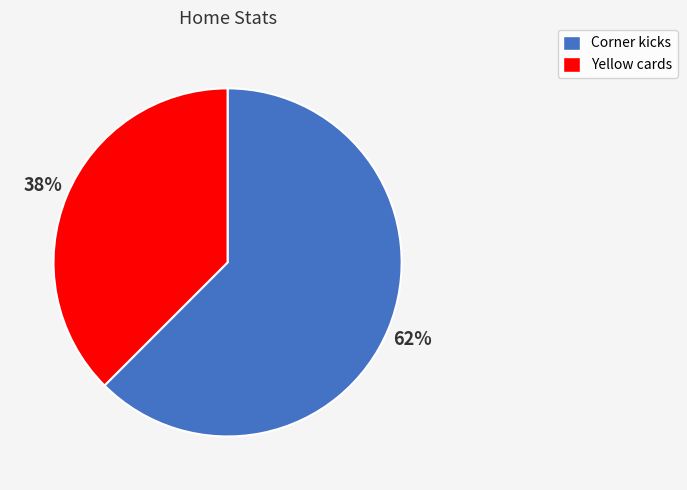

What is the ratio of the value at Yellow cards to the value at Corner kicks?

0.6